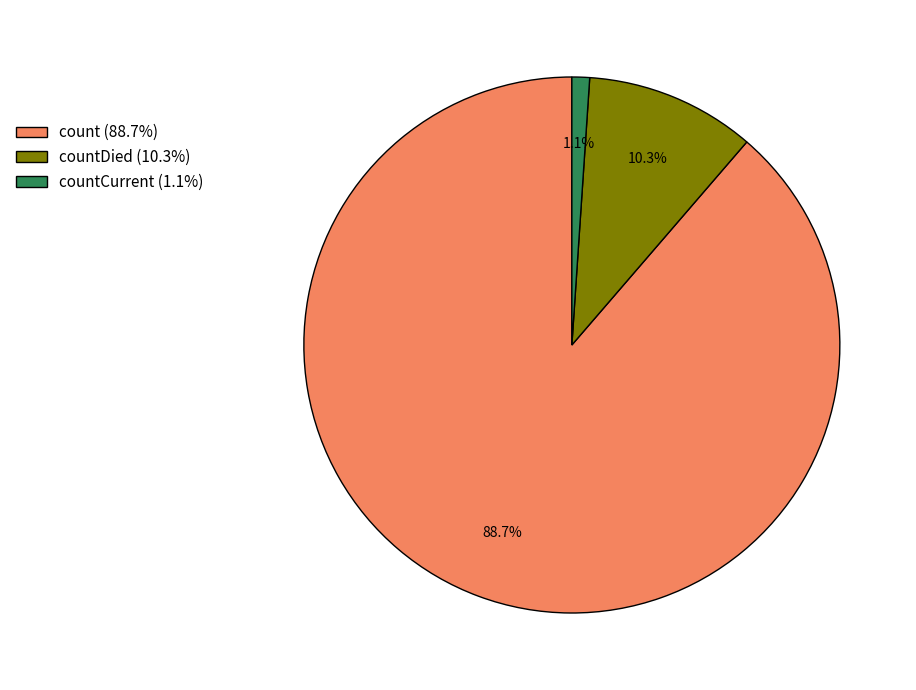

Which category accounts for the majority?

count (88.7%)